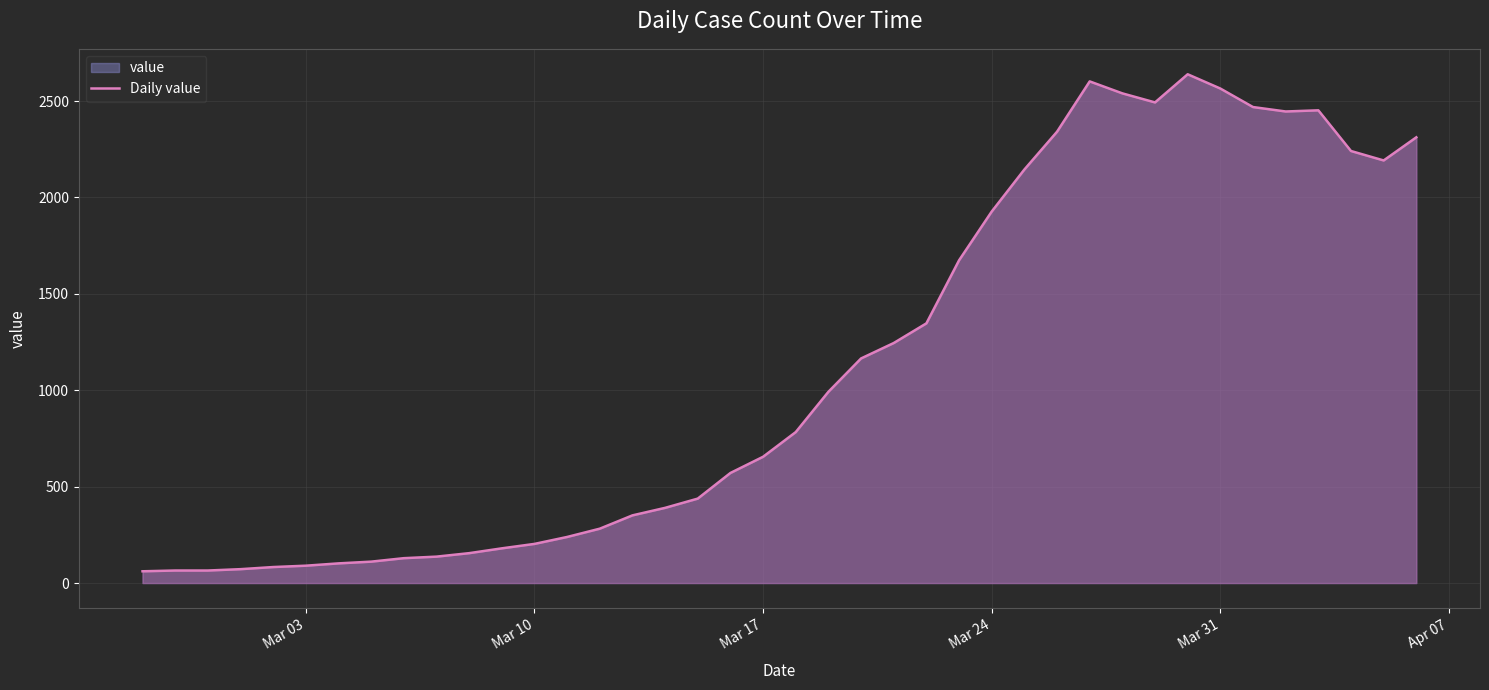

The value at Mar 03 is 90. True or false?

True